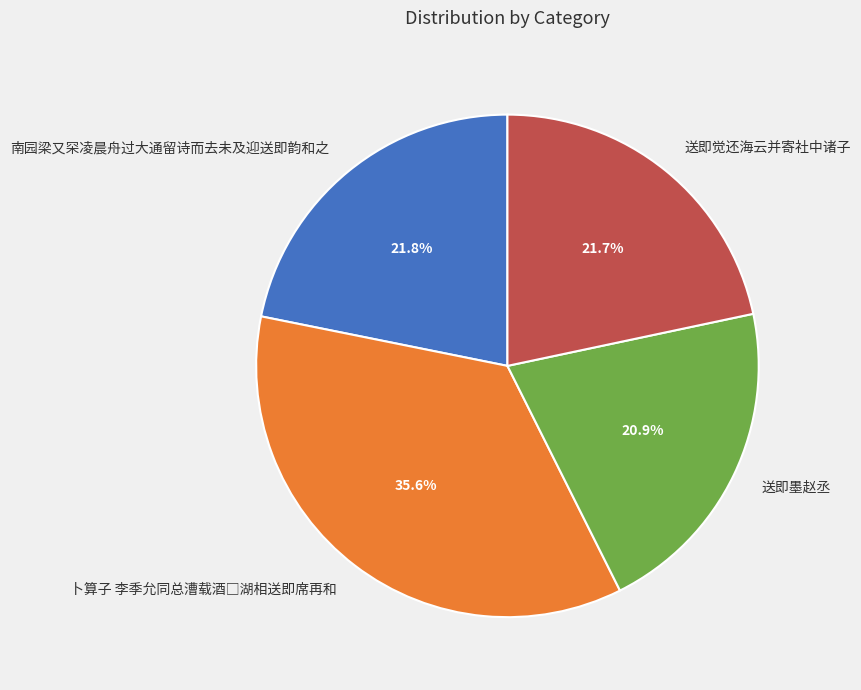

What portion of the pie excludes 送即觉还海云并寄社中诸子?

78.3%